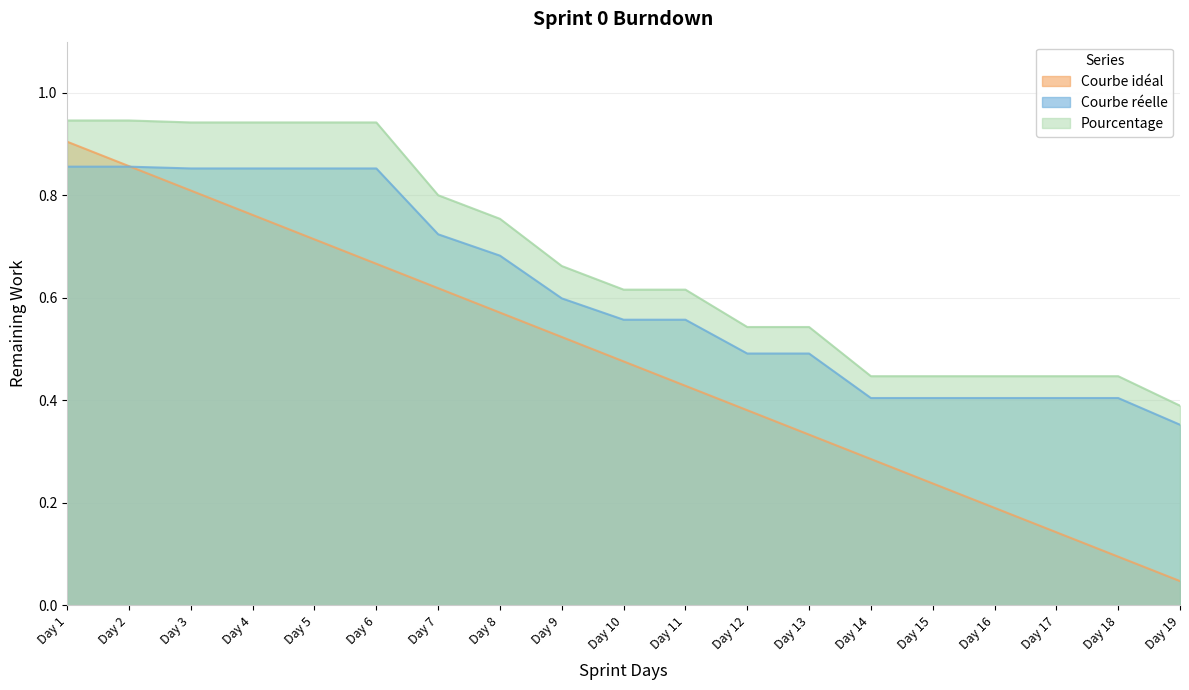

What is the maximum value shown in the chart?

0.9